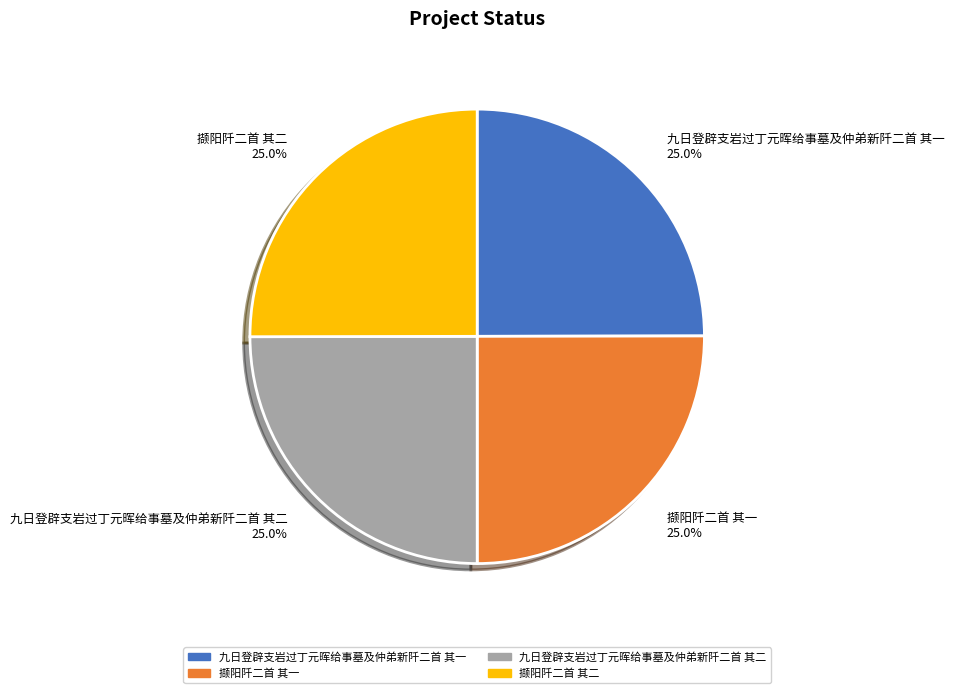

What is the total percentage of 九日登辟支岩过丁元晖给事墓及仲弟新阡二首 其一 and 撷阳阡二首 其一?

50.0%